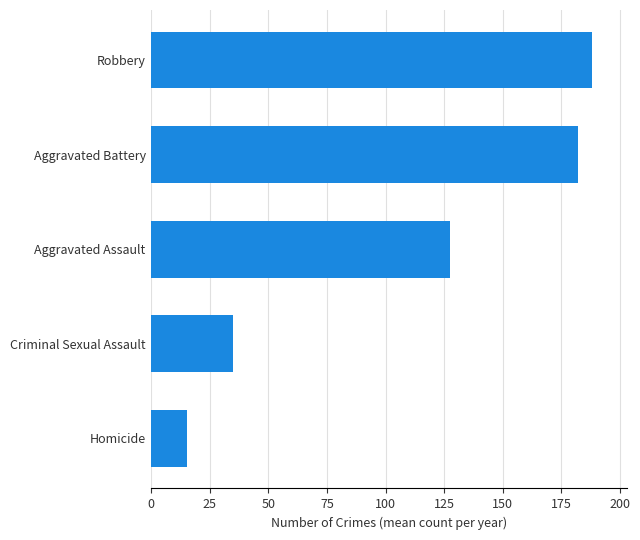

Reading bottom to top, list all the values displayed in this chart.

Homicide=15.4	Criminal Sexual Assault=34.9	Aggravated Assault=127.5	Aggravated Battery=182.1	Robbery=188.0